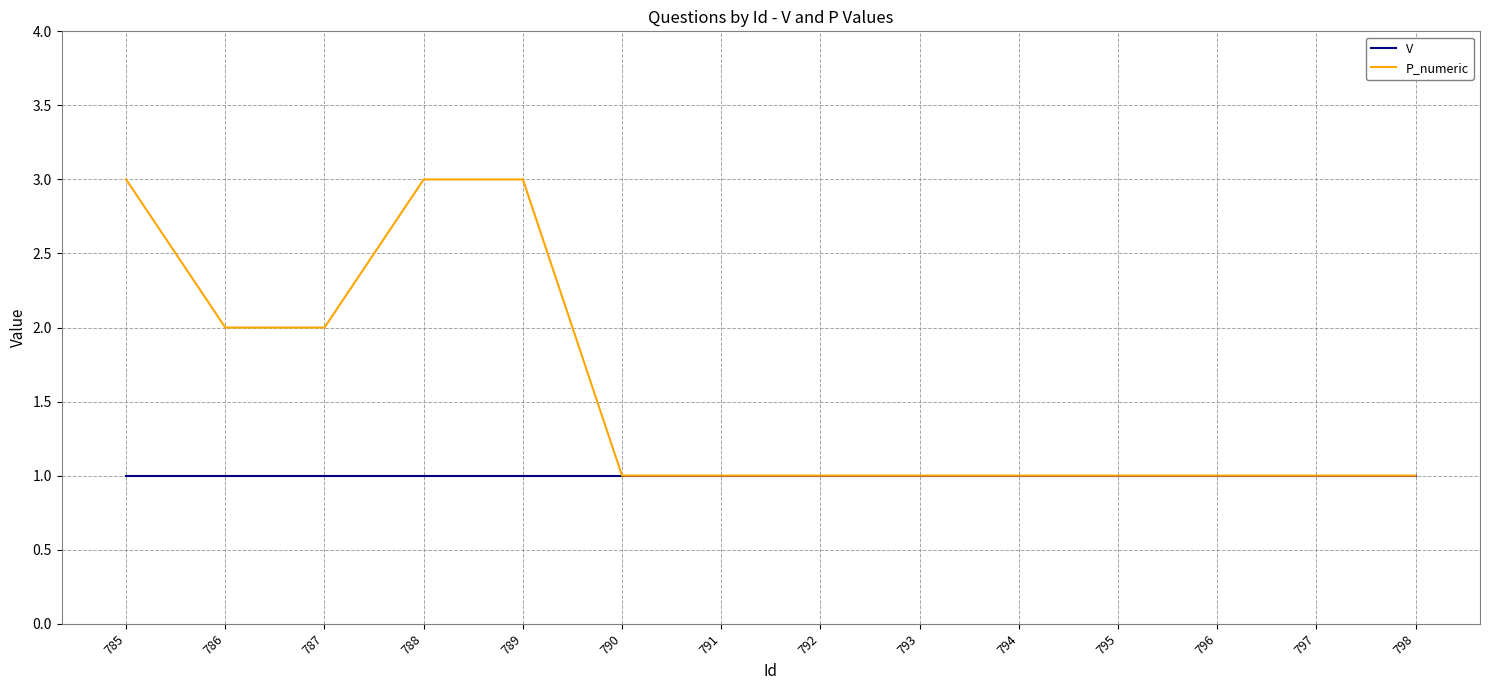

Read the P_numeric value at 791.

1